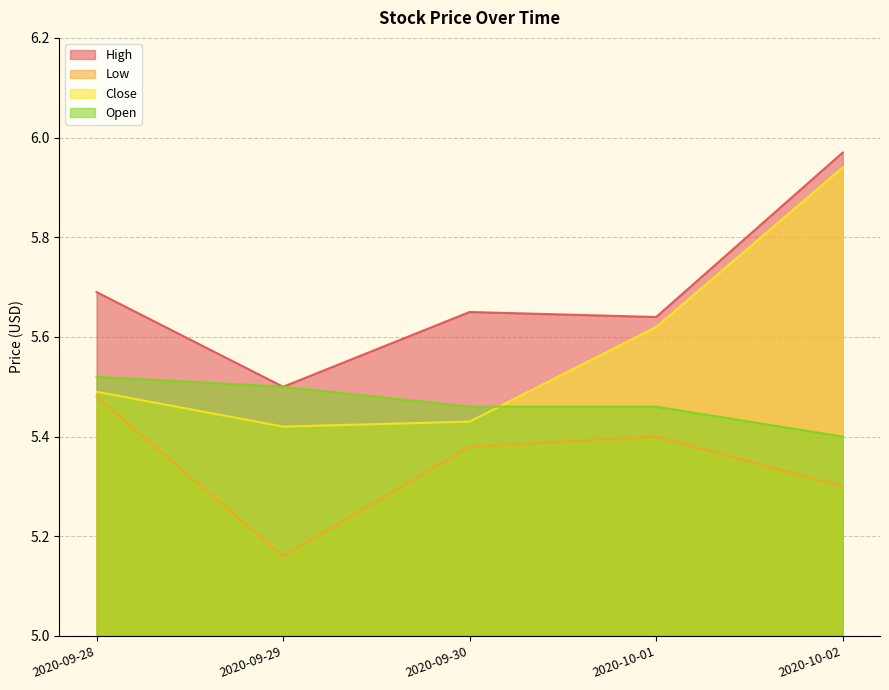

What is the label of the 3rd point from the right?

2020-09-30